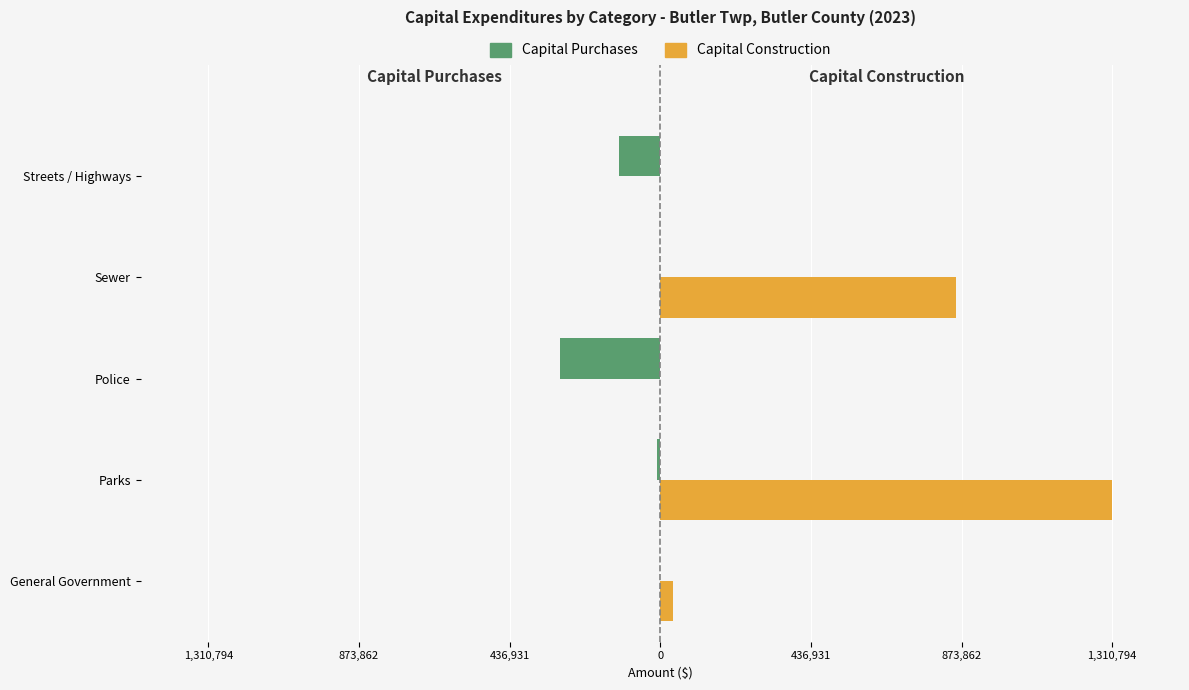

What are all the series names shown in the legend?

Capital Purchases, Capital Construction